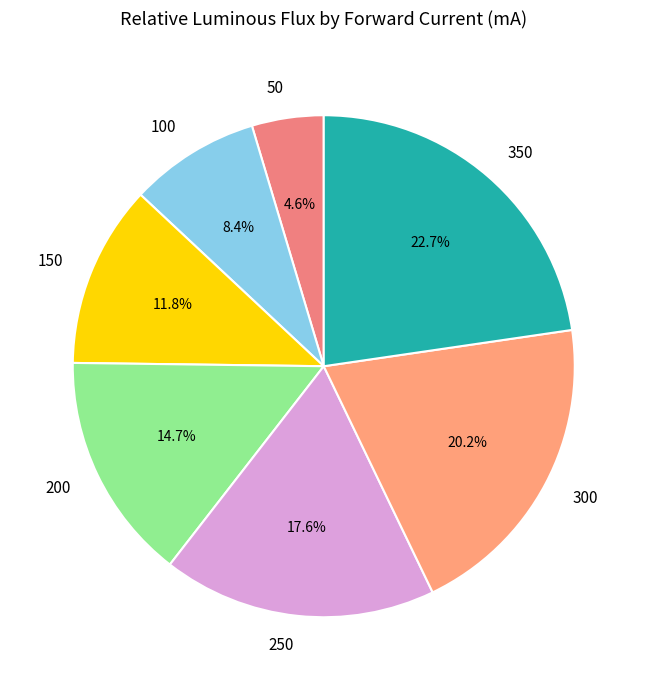

Between 50 and 350, which is larger?

350